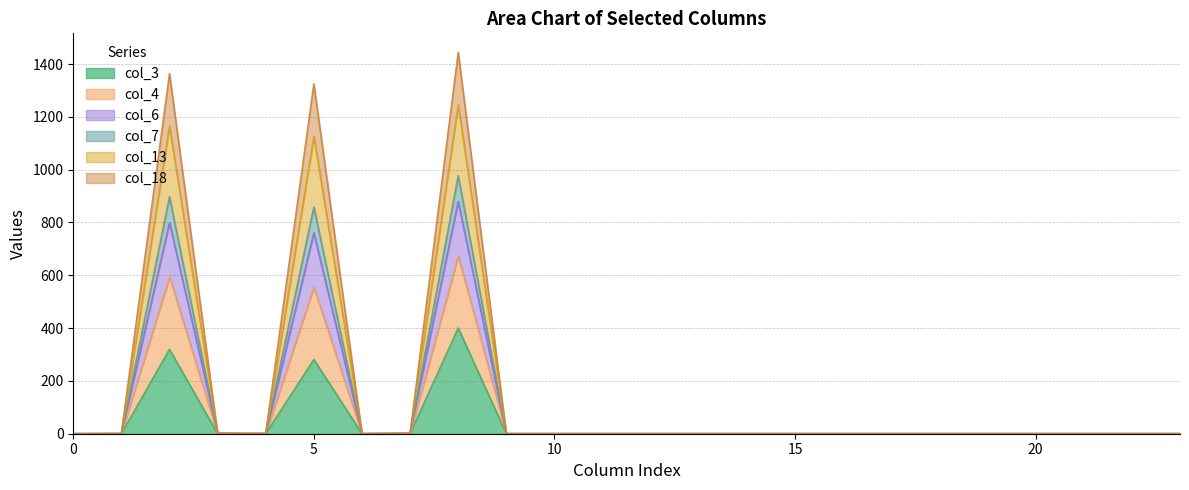

Is it true that col_6 equals 640.4 at 19?

False